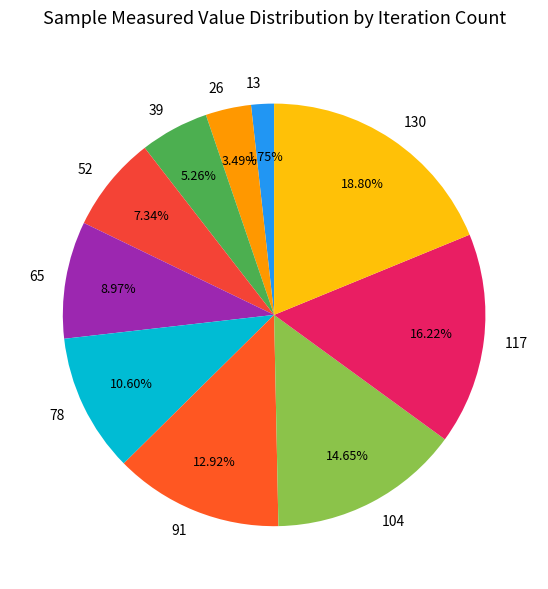

What is the smallest slice in the pie chart?

13